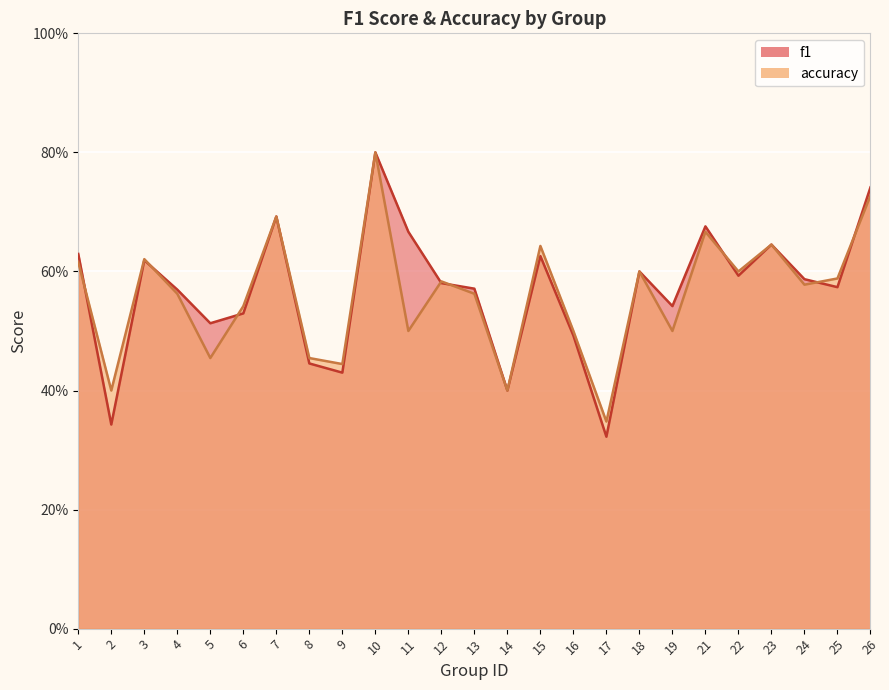

What value does the f1 series have at 16?

0.5